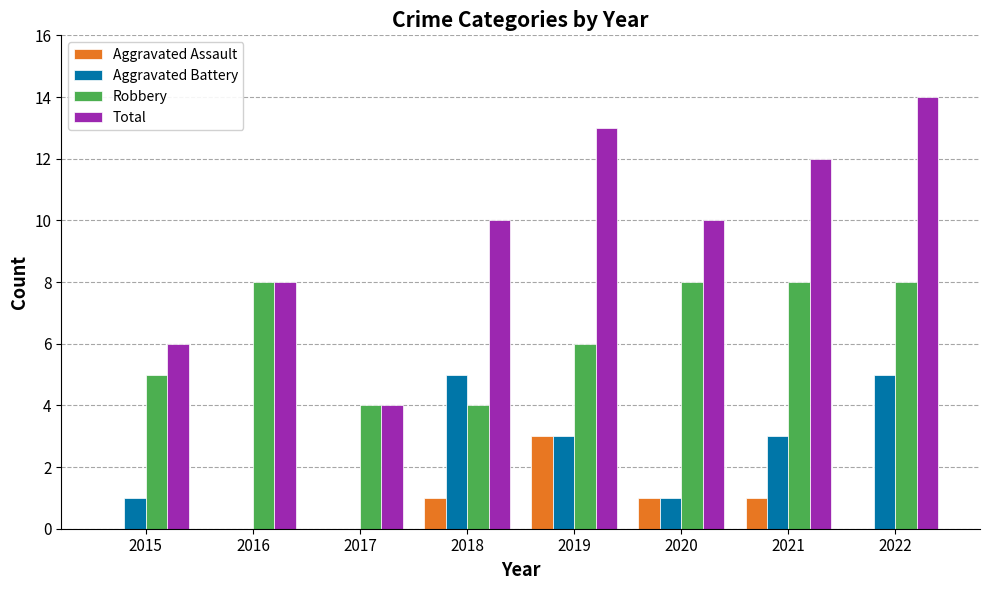

What is the greatest value displayed?

14